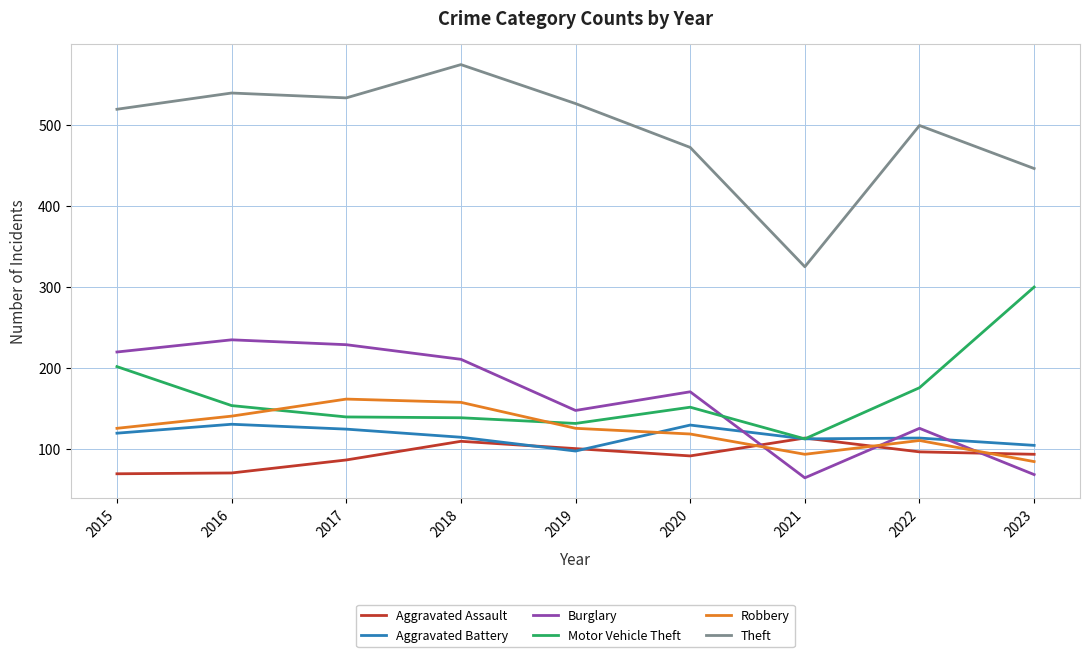

What is the average value of the Motor Vehicle Theft series?

168